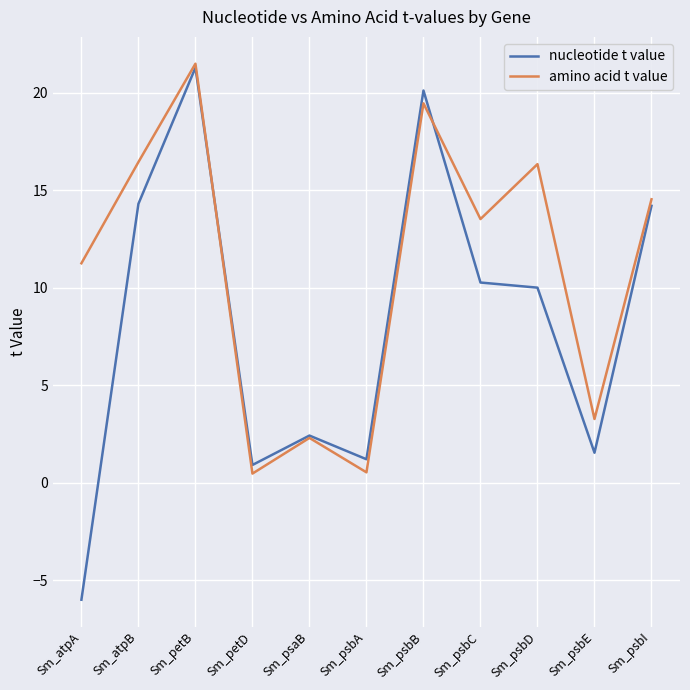

The value of amino acid t value at Sm_atpB is 16.4. True or false?

True